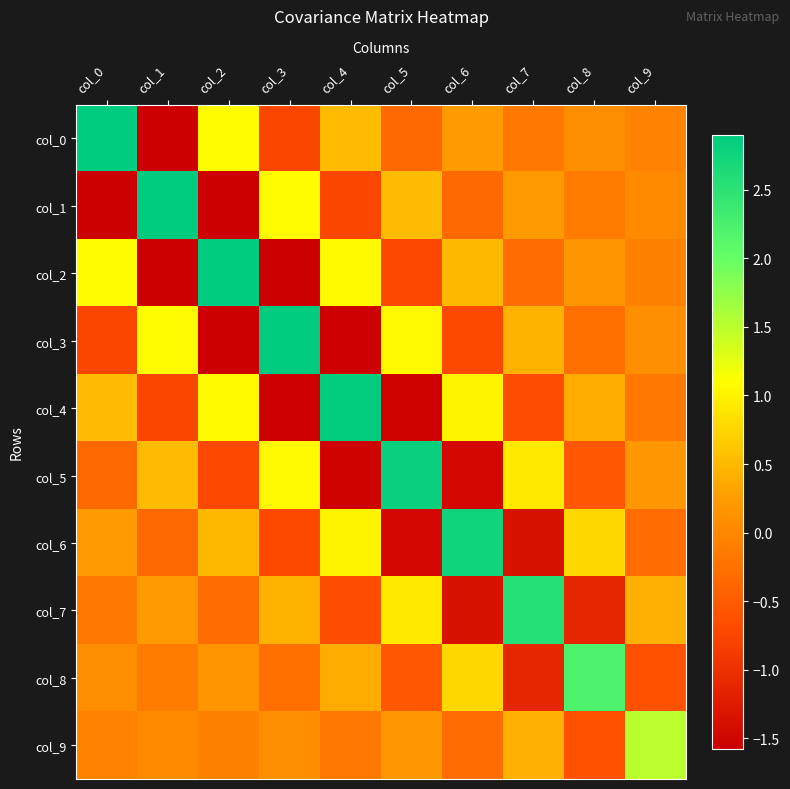

What is the difference between the highest and lowest values at col_1?

4.5